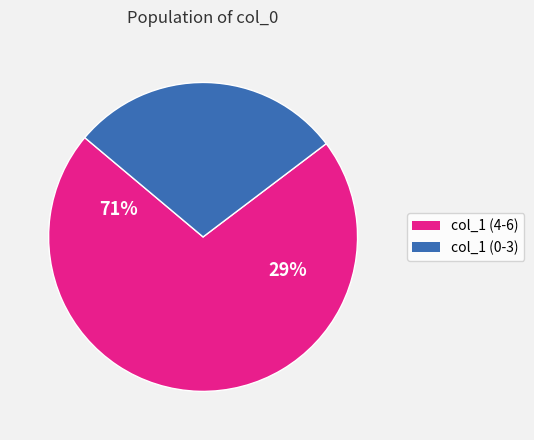

True or false: 1641834531 accounts for 29% of the total.

False